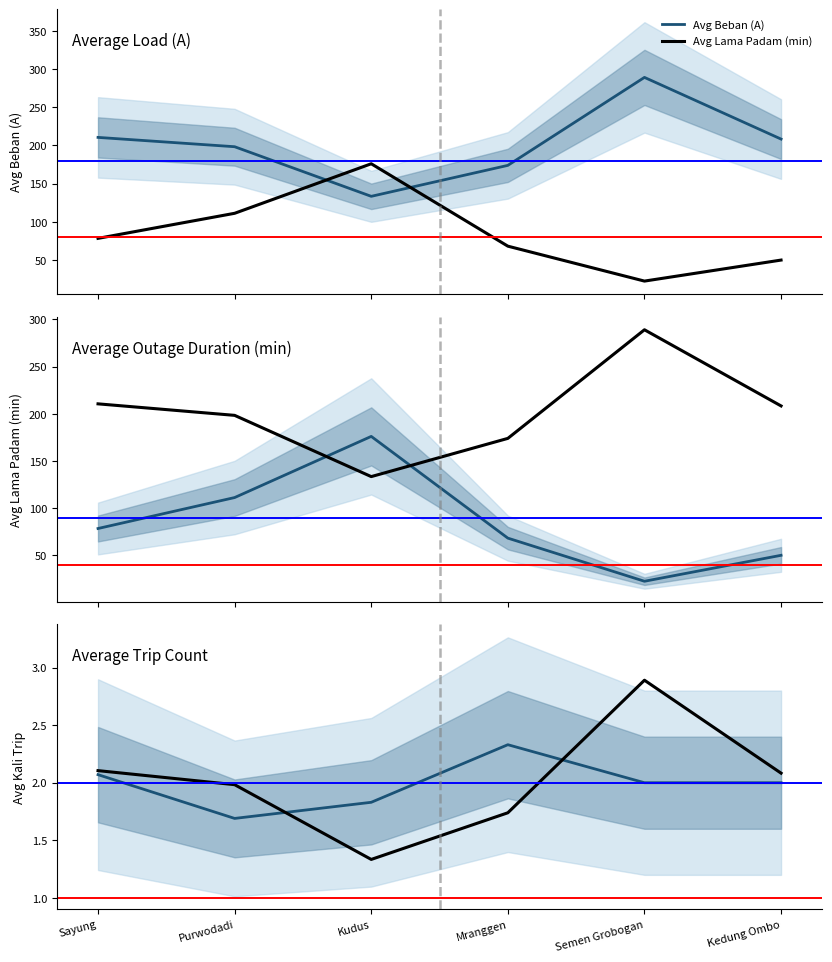

What position from the left is Semen Grobogan?

5